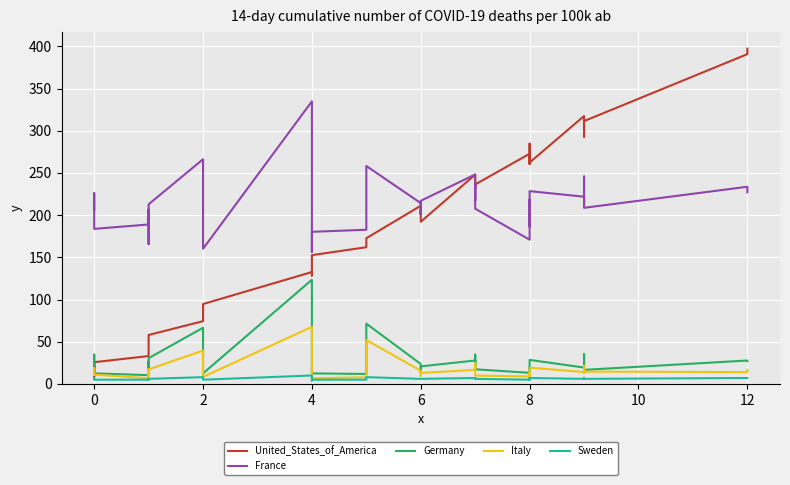

List the series in order of their peak value, lowest first.

Sweden, Italy, Germany, France, United_States_of_America